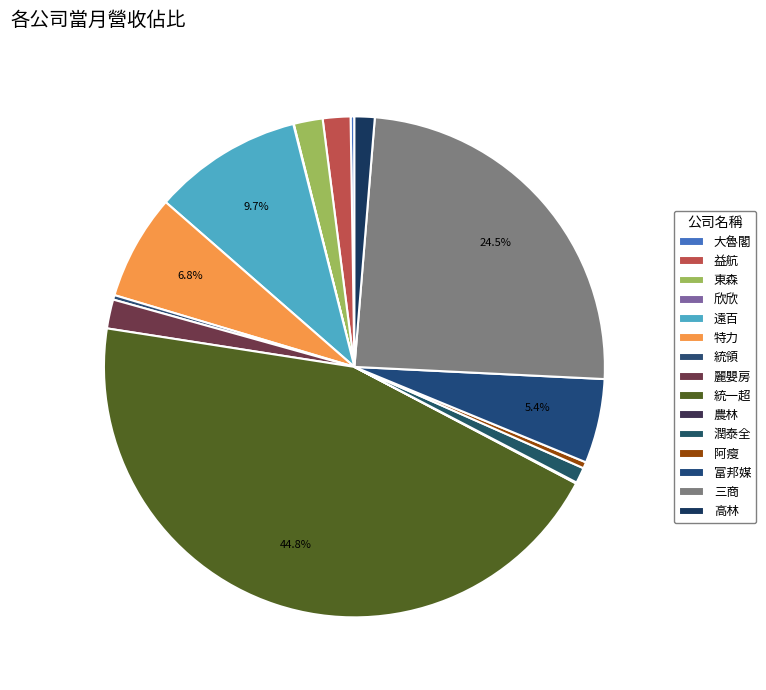

How much of the chart is everything except 欣欣?

100.0%